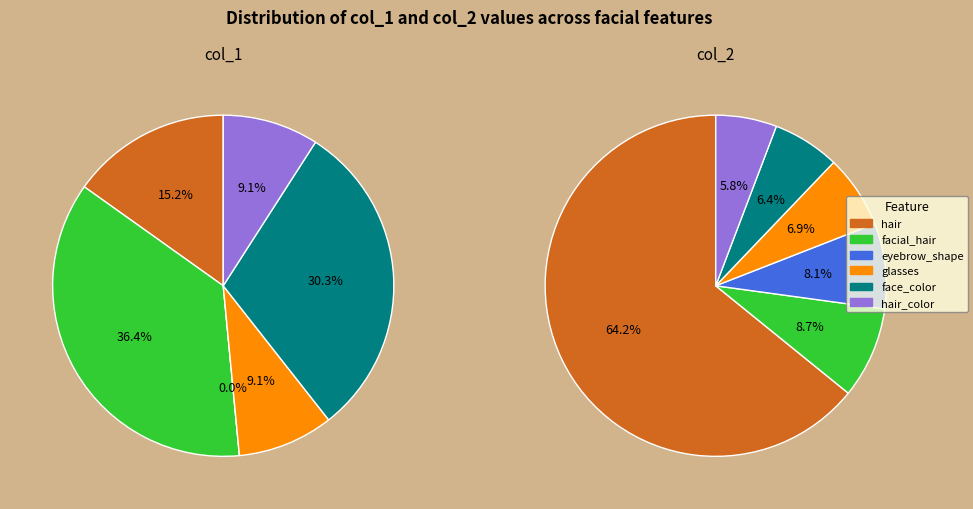

Which category has the biggest portion of the pie?

hair